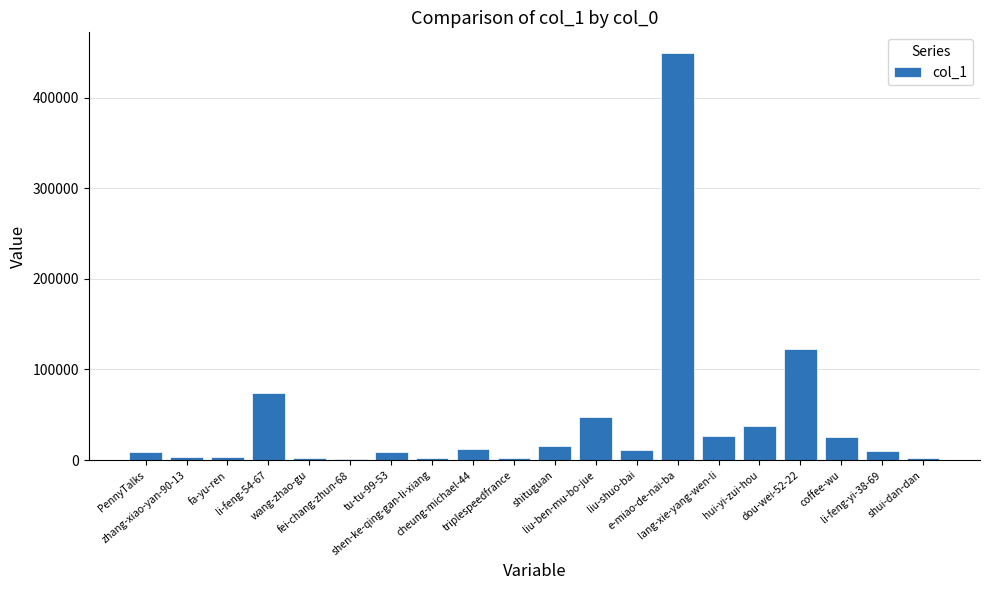

Count the number of data series in this chart.

1